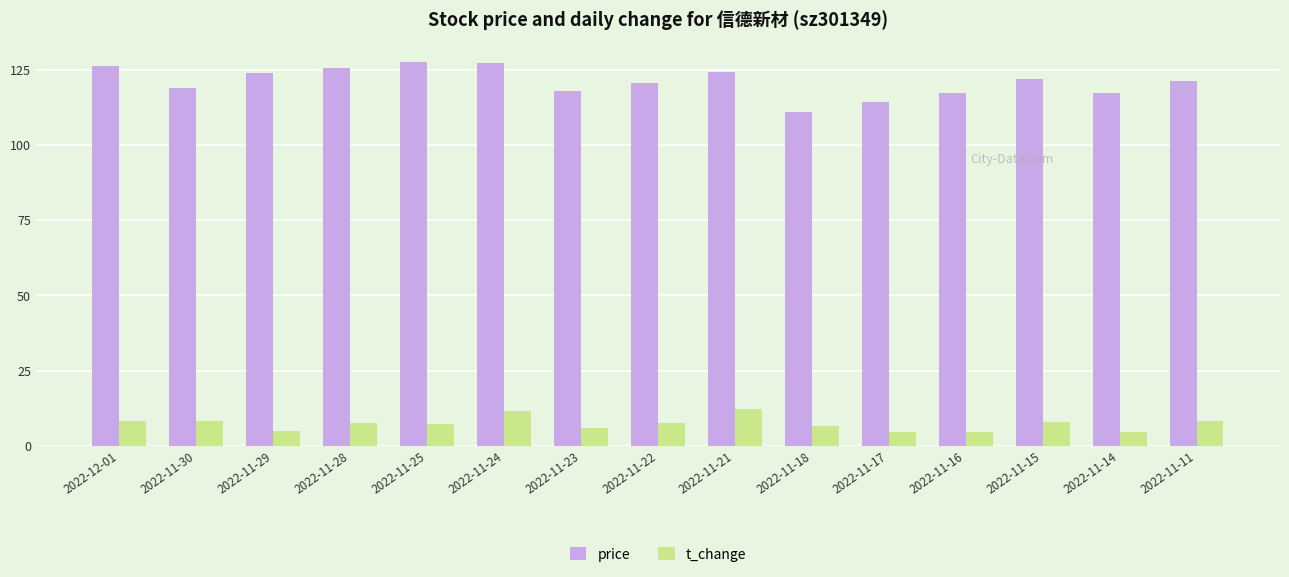

Which series has the largest total across all categories?

price